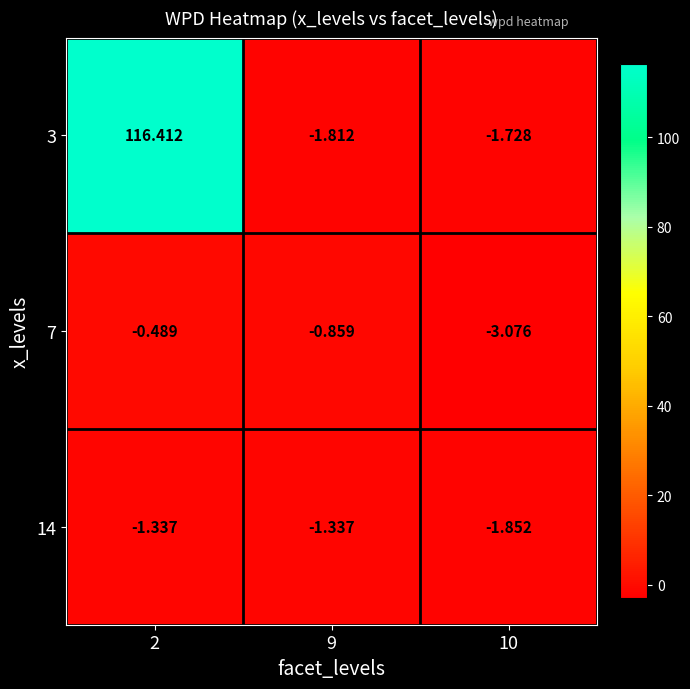

Is the value of 14 at 2 greater than the value of 3 at 10?

Yes